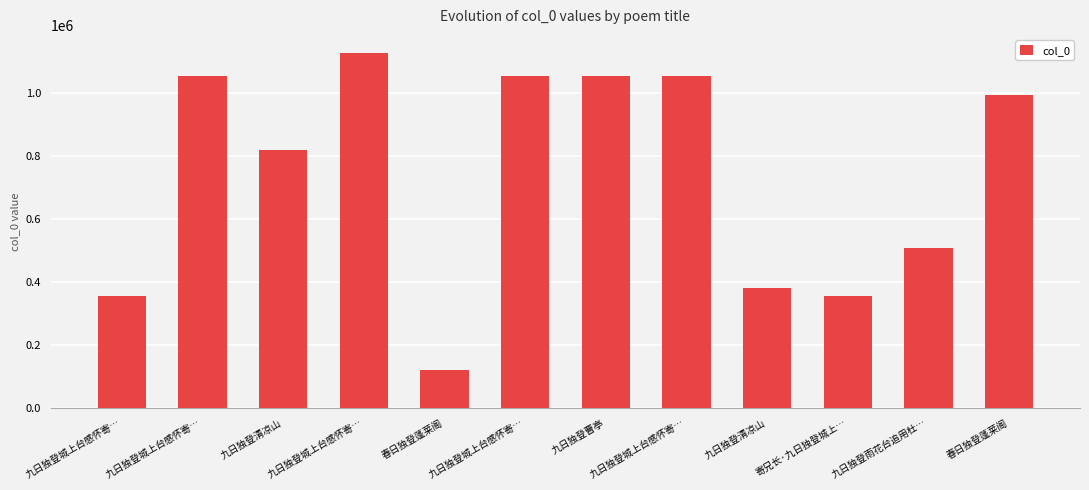

The value at 九日独登清凉山 is 819036. True or false?

True